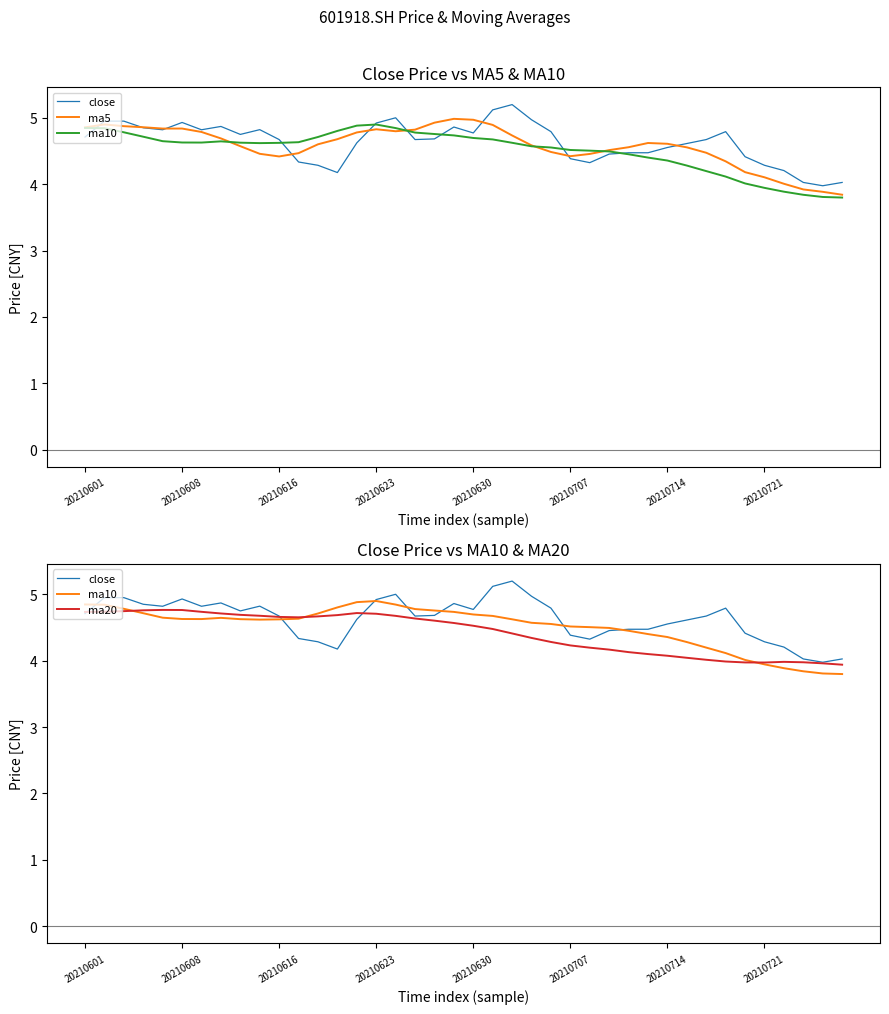

Is this an area chart (filled region under the line)?

No